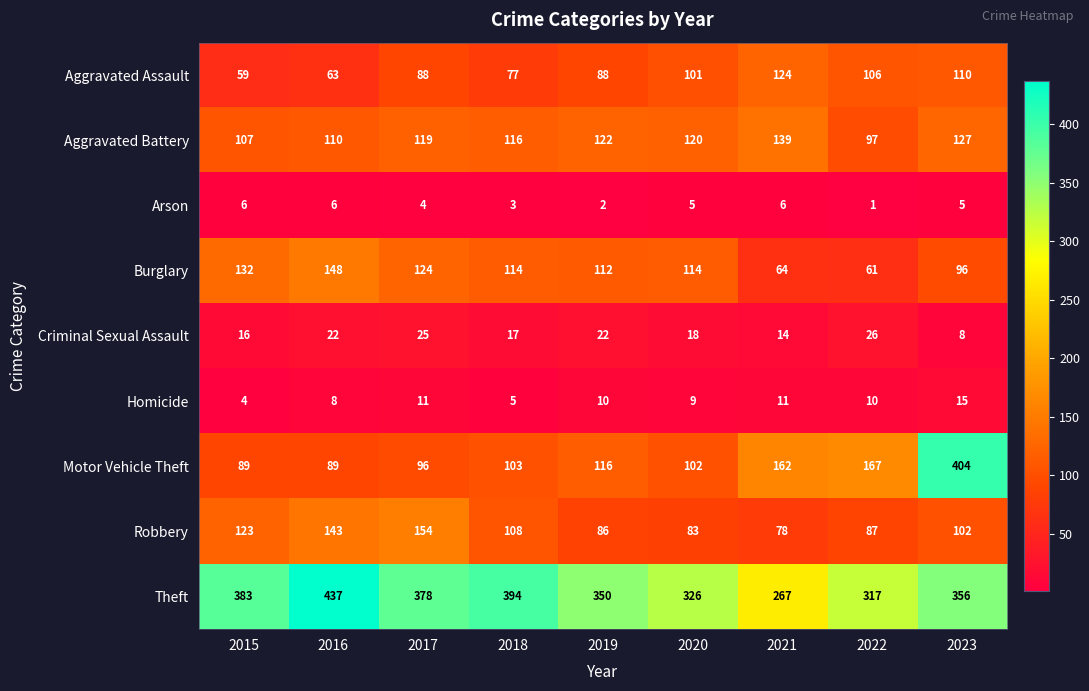

How many data points does each series have?

9